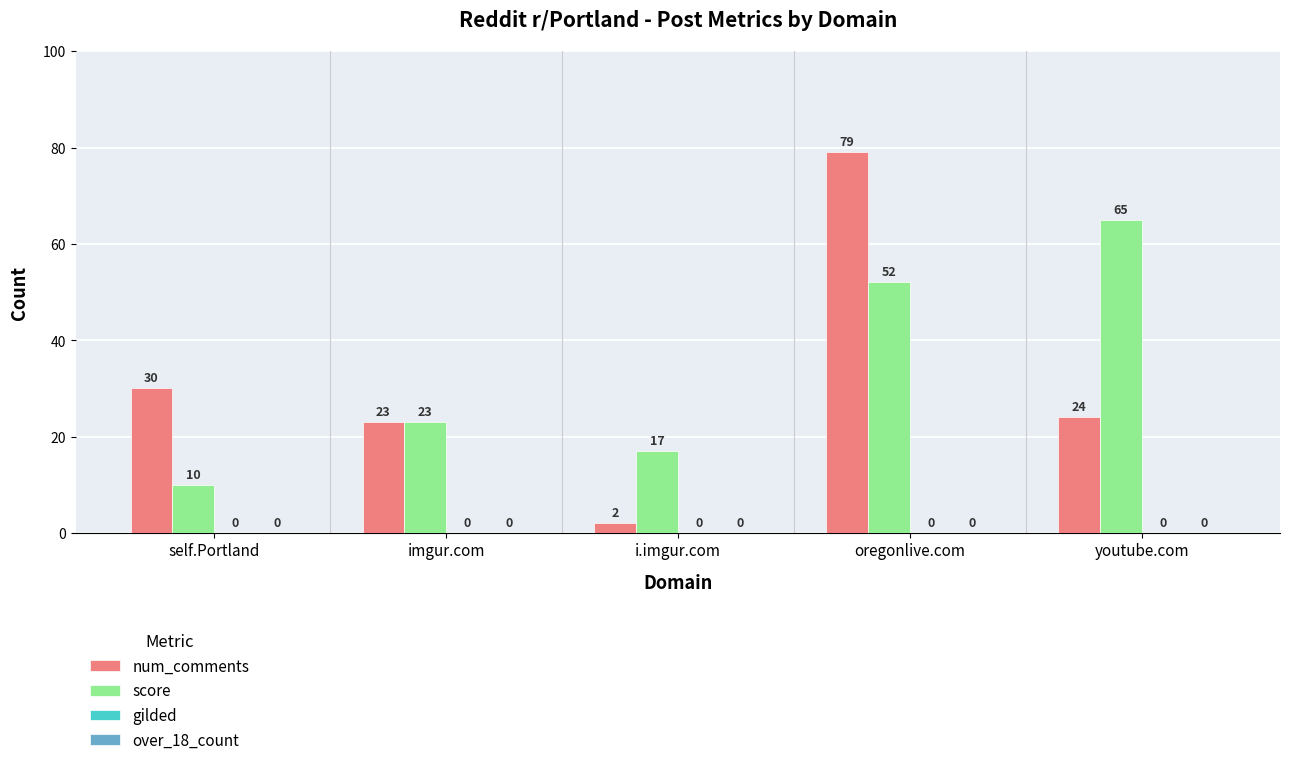

What is the difference between the highest and lowest values at oregonlive.com?

27